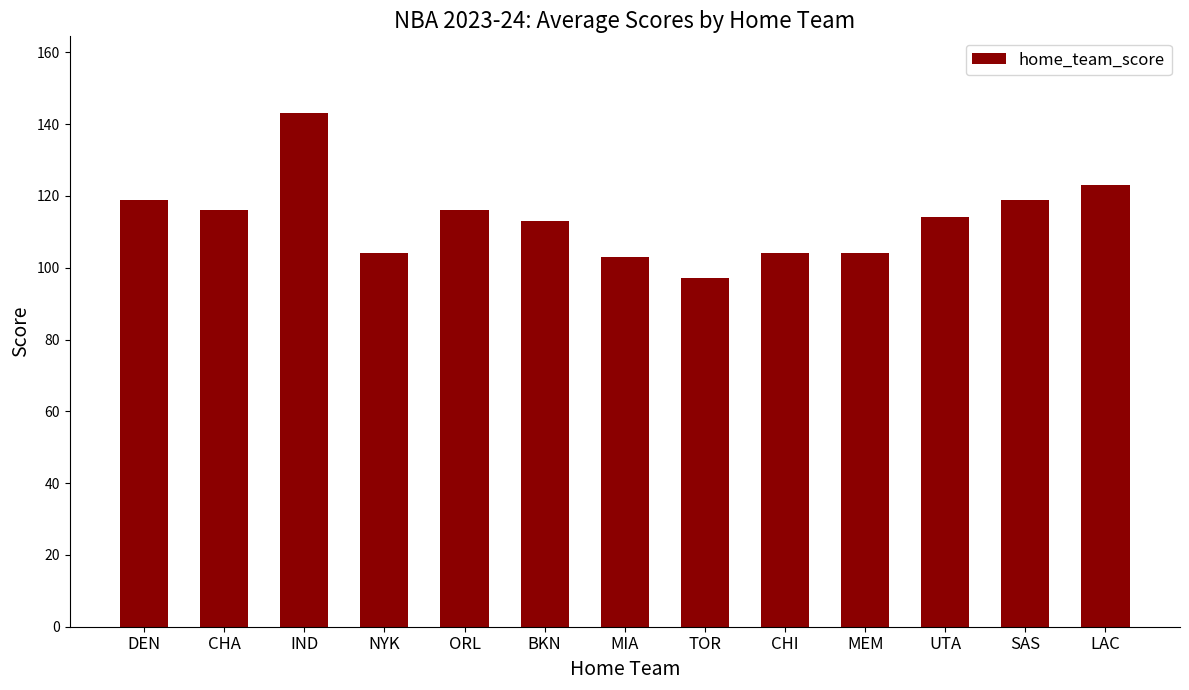

What is the change in value from CHA to MIA?

-13